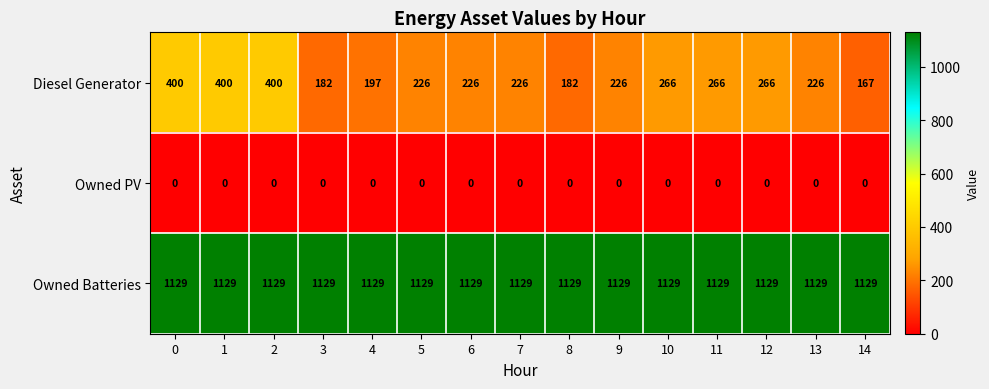

Which series has the largest range (max minus min)?

Diesel Generator